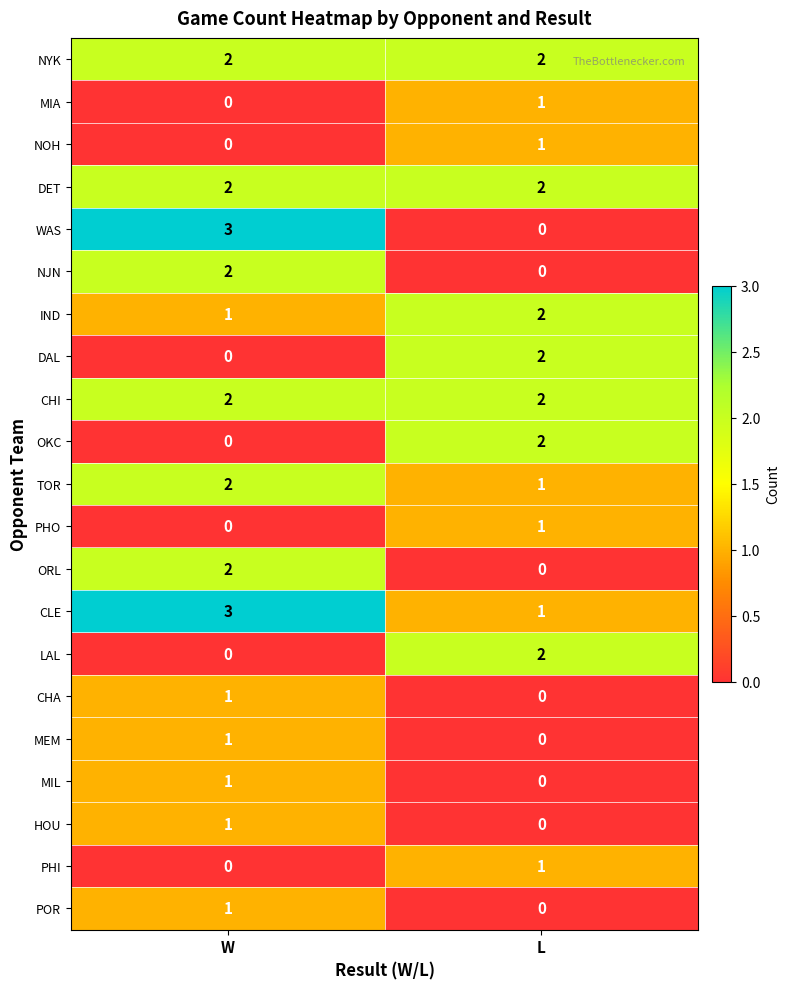

Which series has the largest range (max minus min)?

WAS